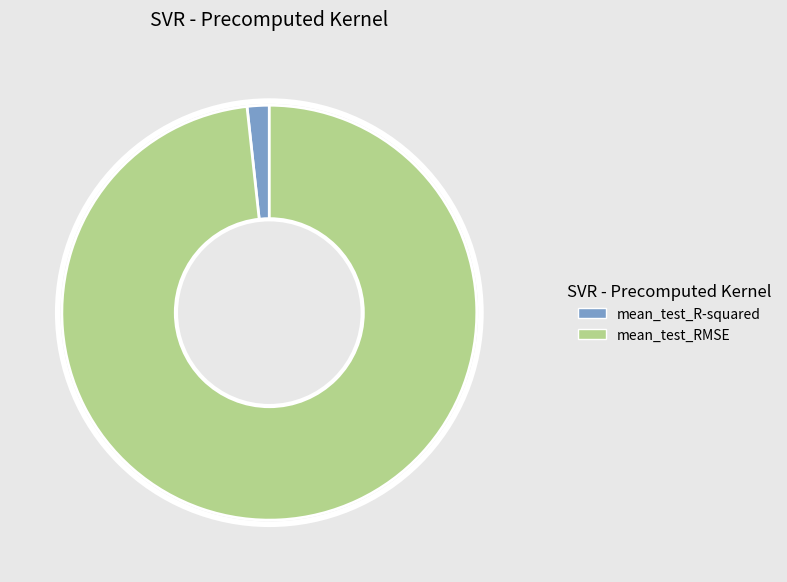

Is it true that mean_test_R-squared is 2% of the pie?

True